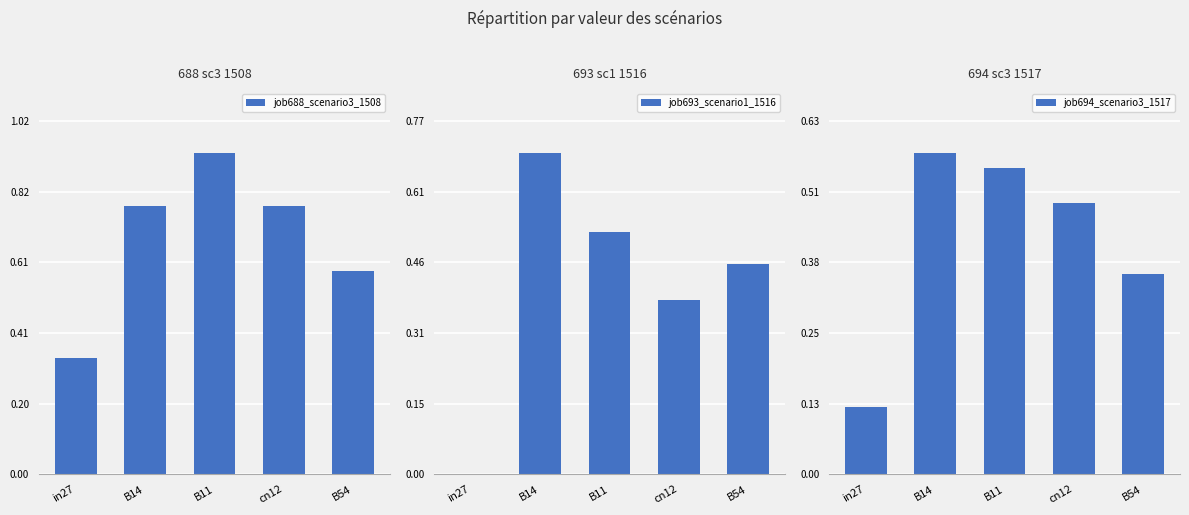

Reading right to left, transcribe all the data shown in this chart.

job688_scenario3_1508: 0.6	0.8	0.9	0.8	0.3
job693_scenario1_1516: 0.5	0.4	0.5	0.7	0.0
job694_scenario3_1517: 0.4	0.5	0.6	0.6	0.1